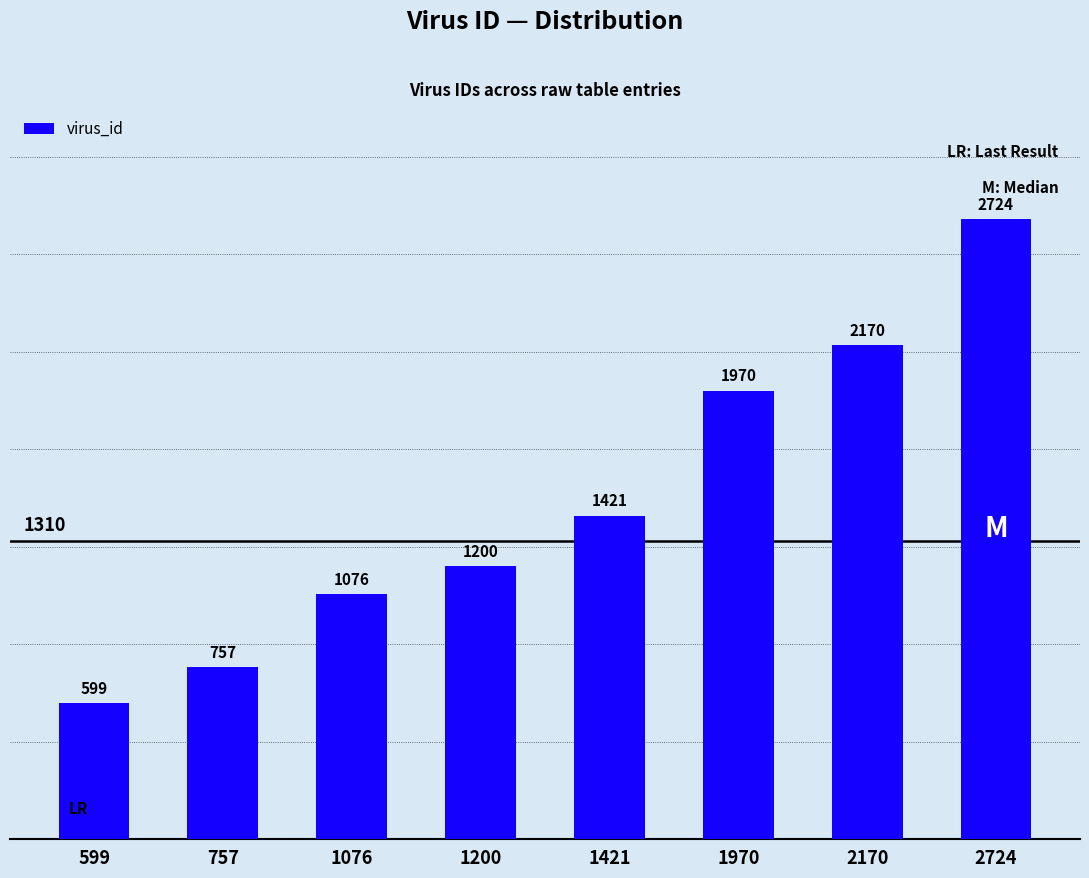

Between 2724 and 1421, which is larger?

2724